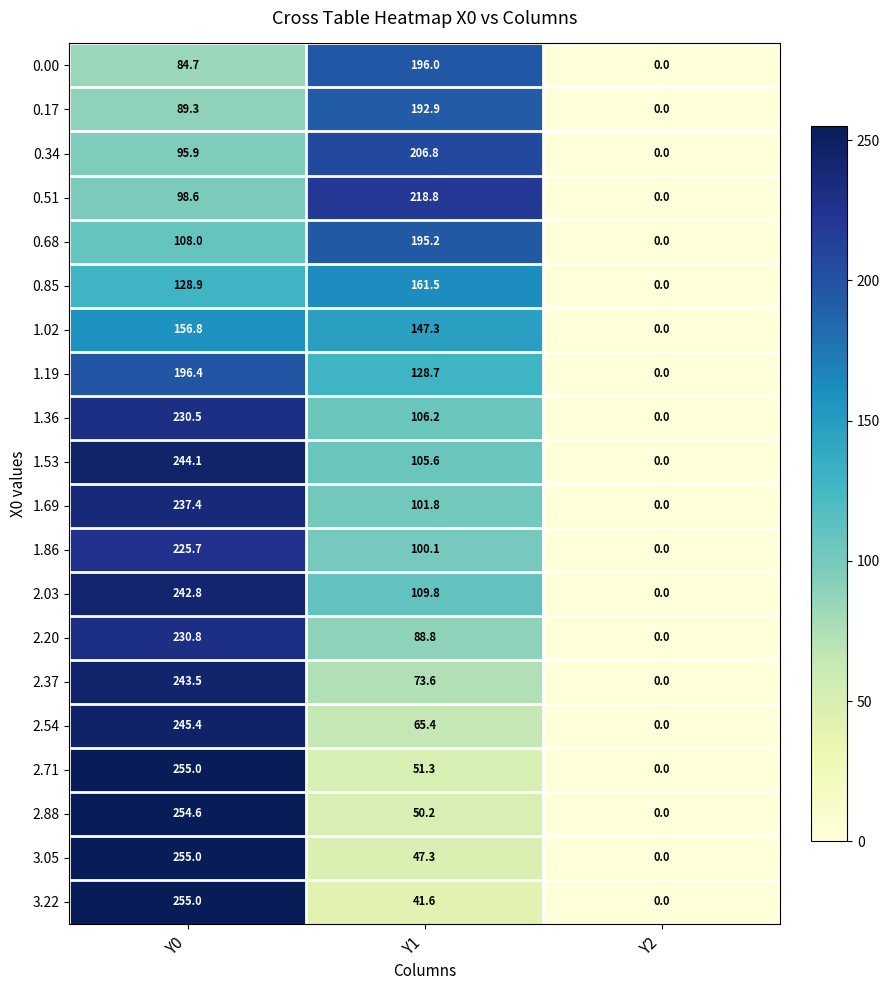

What is the difference between the second highest and minimum values in the 2.03 series?

109.8